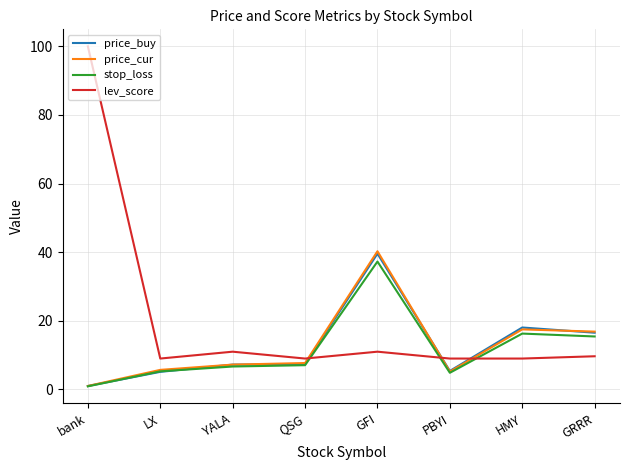

Which series ends up on top after the final intersection of lev_score and price_cur?

price_cur